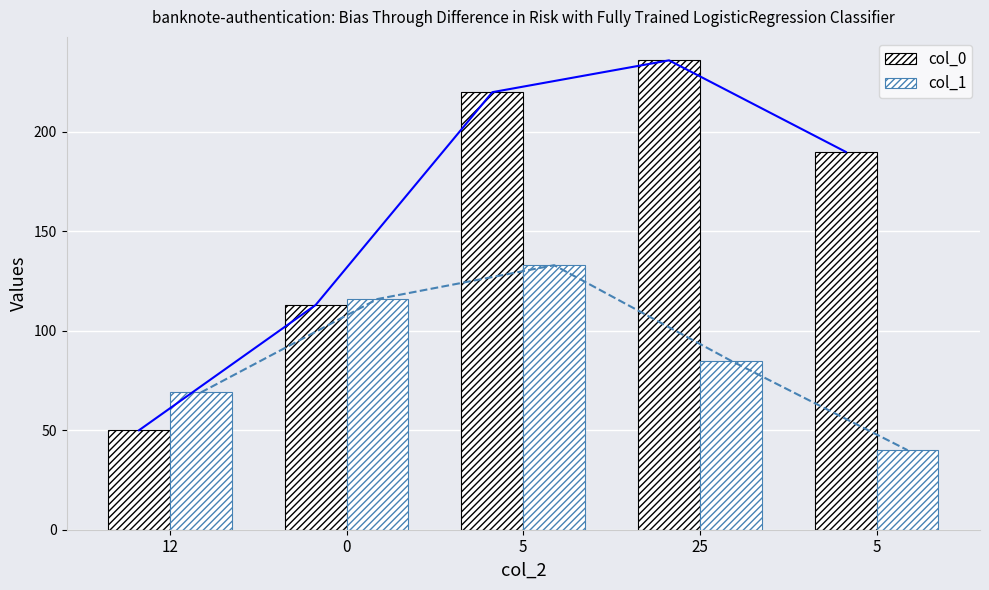

How many data points in col_1 are less than 85?

2